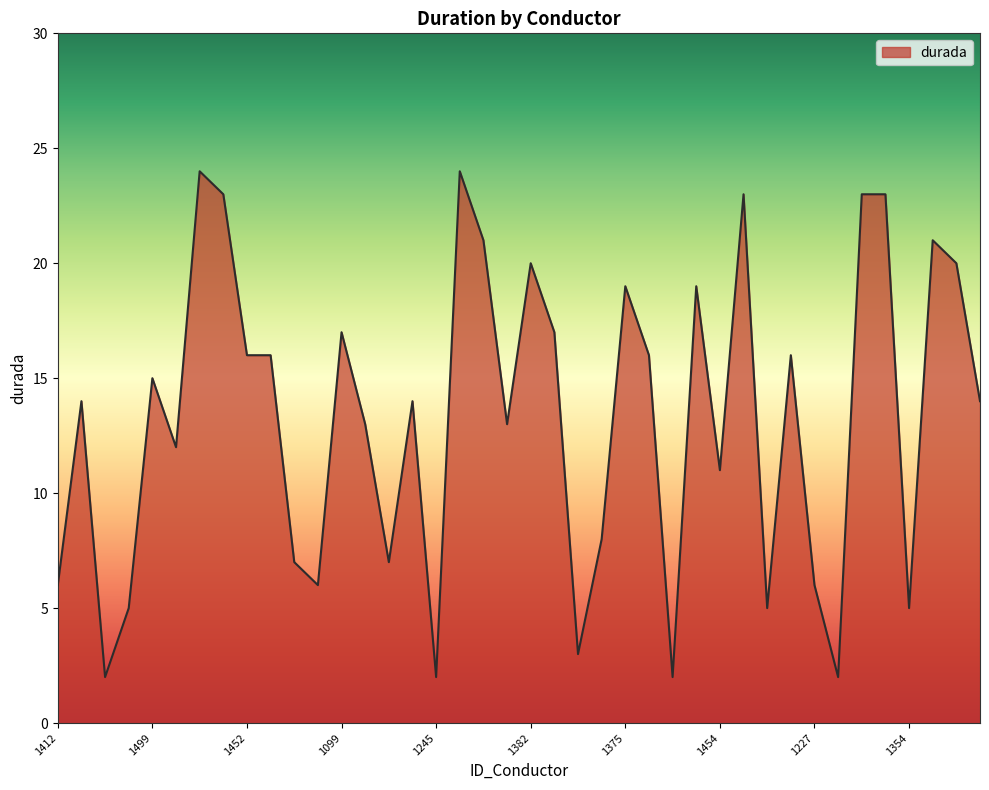

What is the smallest value displayed?

2